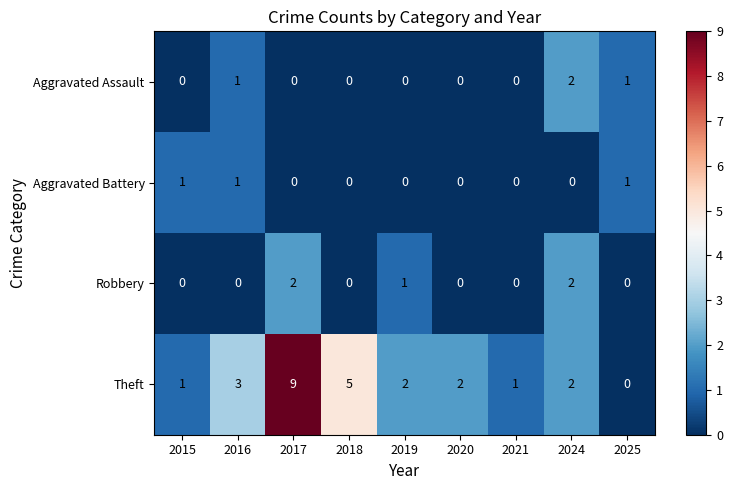

The Aggravated Assault series shows 1 at 2015. True or false?

False